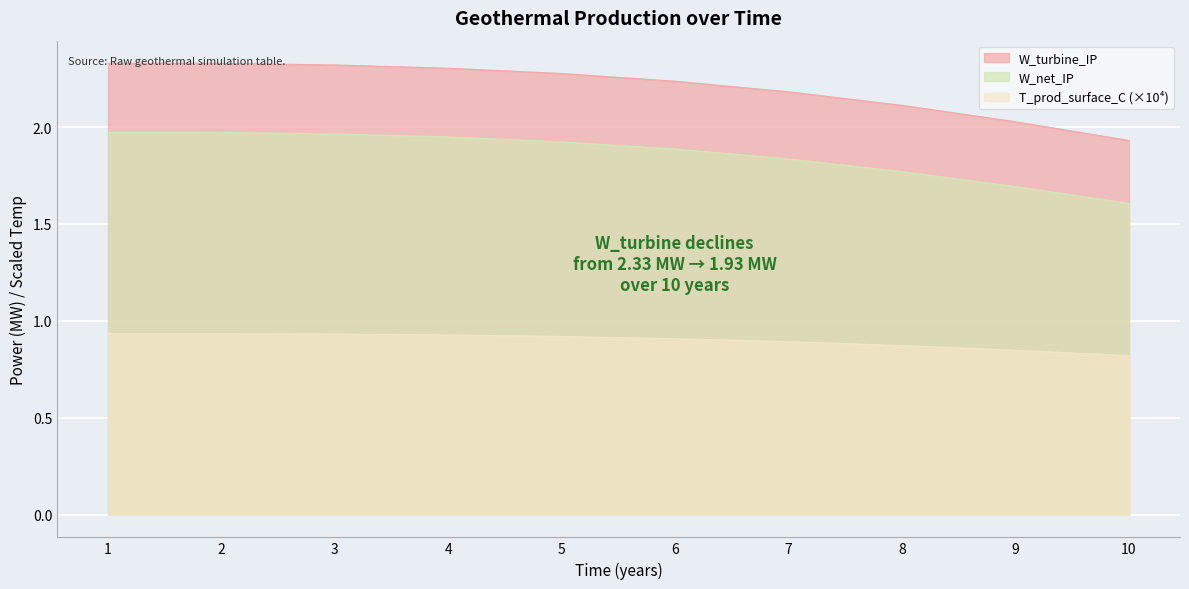

Count the number of data series in this chart.

3